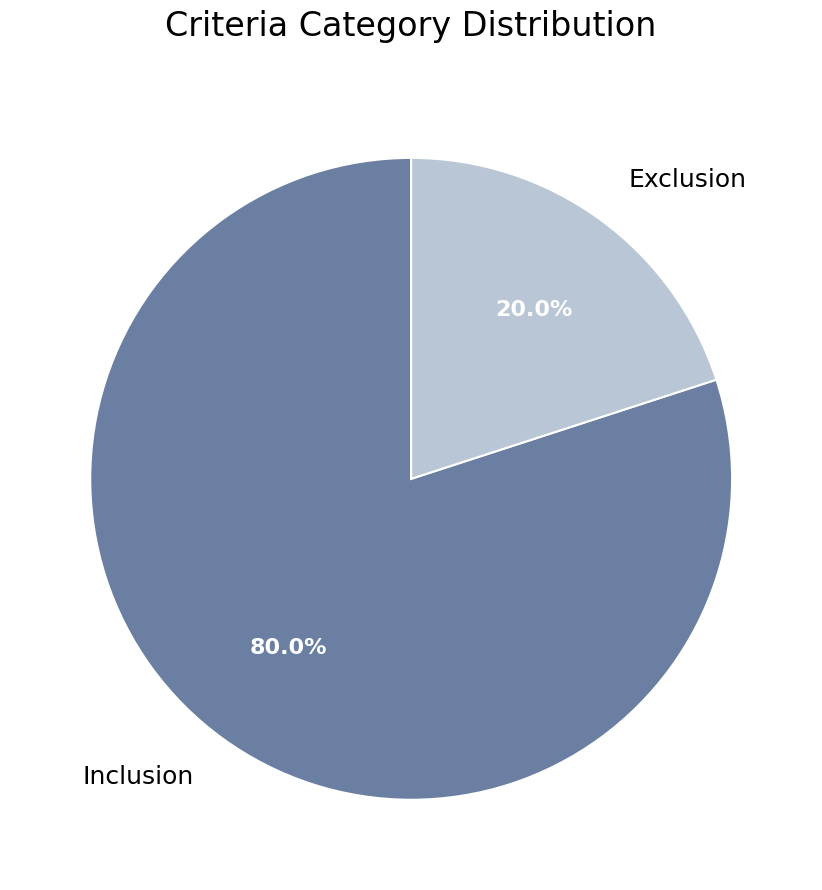

What percentage is NOT represented by Inclusion?

20.0%